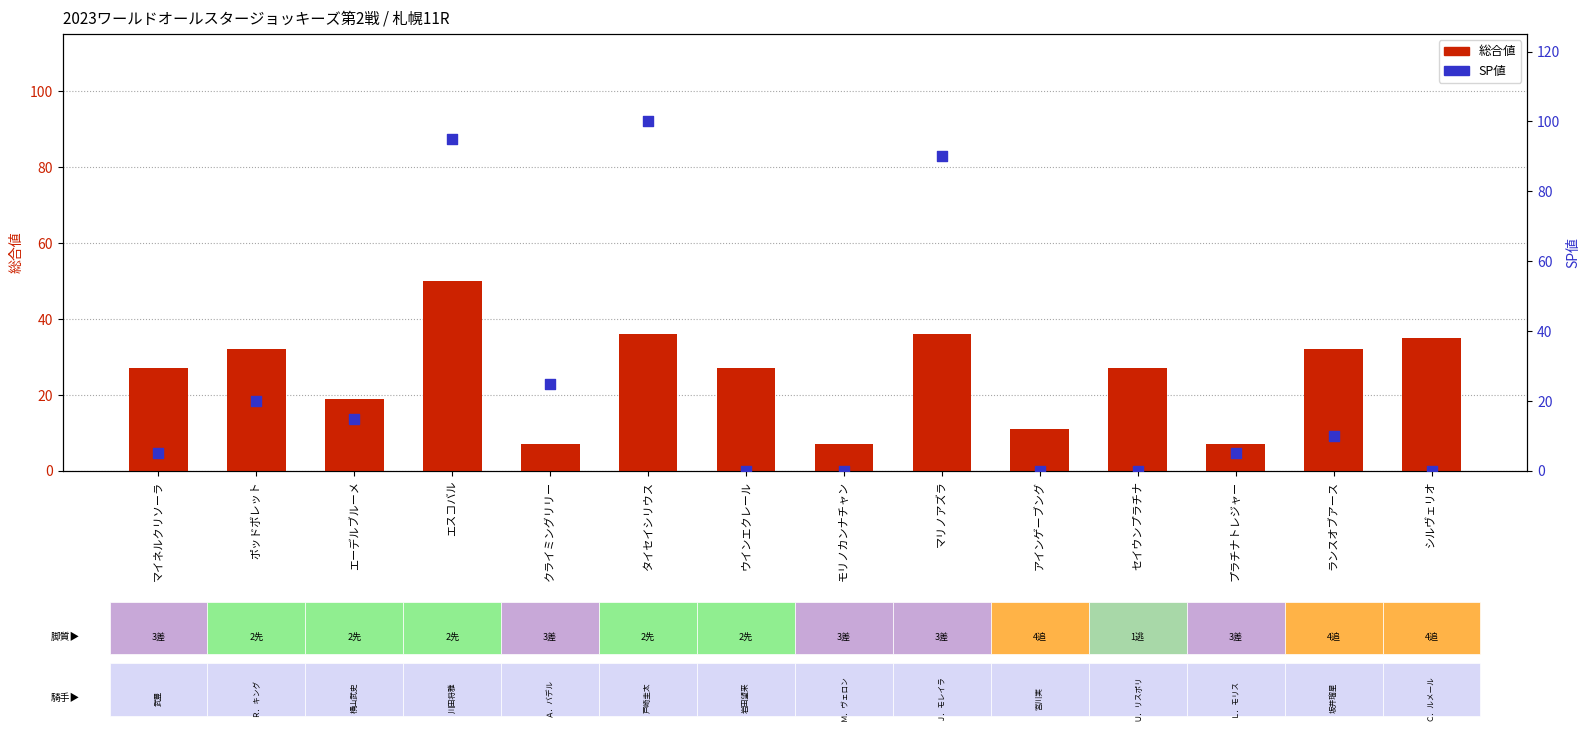

Which series has the widest spread of Y values?

SP値